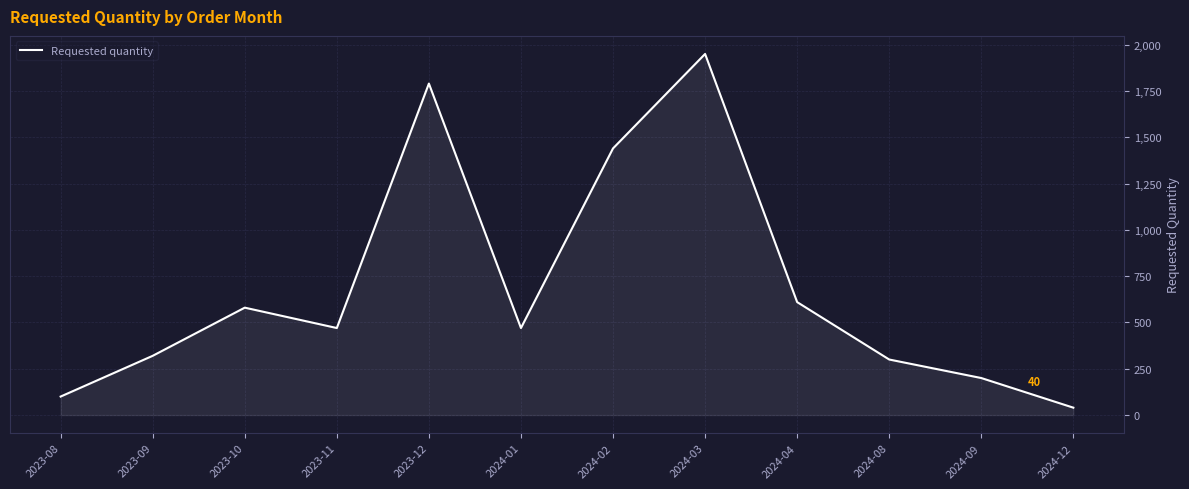

The value at 2023-10 is 212. True or false?

False